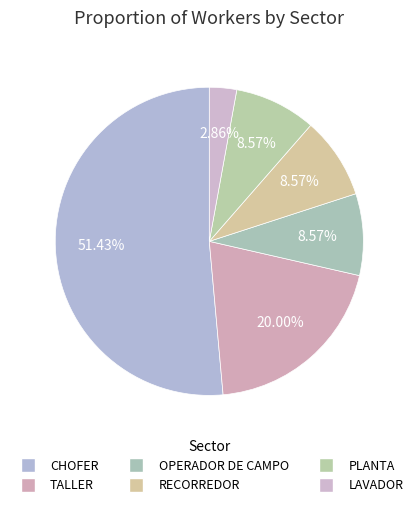

Rank the categories by value from highest to lowest.

CHOFER, TALLER, OPERADOR DE CAMPO, RECORREDOR, PLANTA, LAVADOR